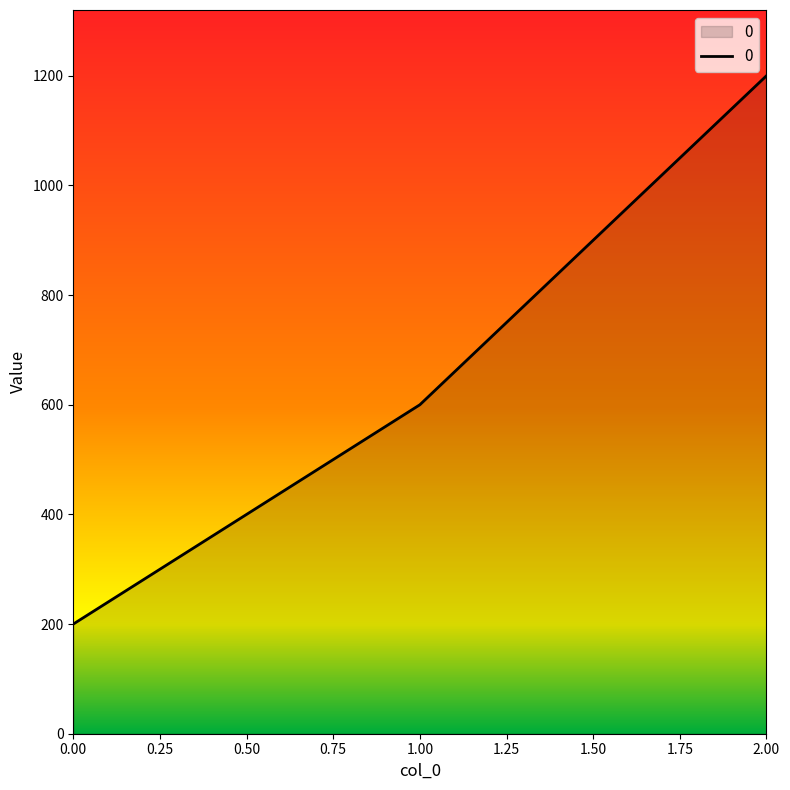

List the labels in order of value, largest first.

2.00, 1.00, 0.00